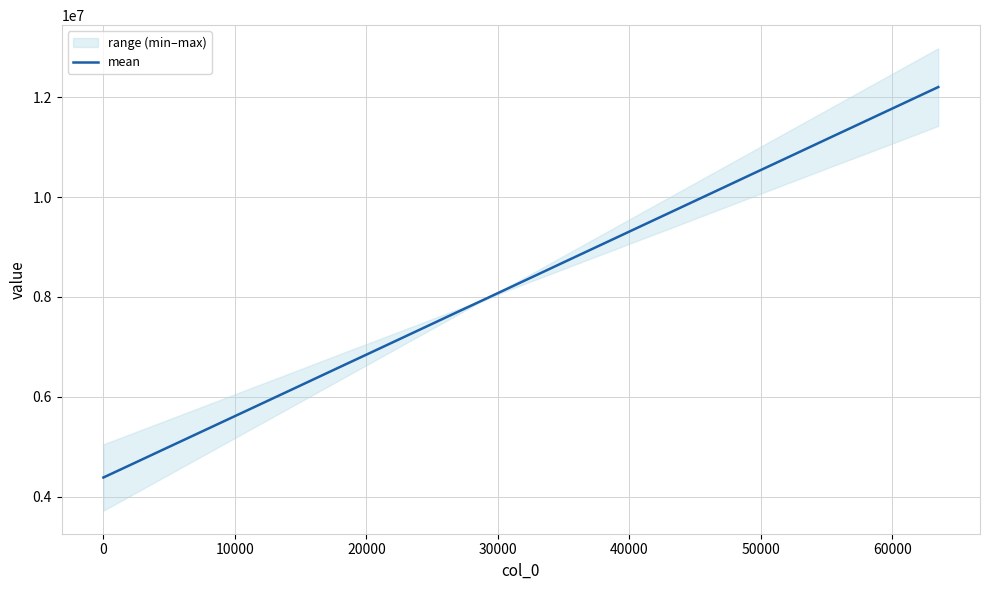

What is the minimum value for mean?

4382671.0